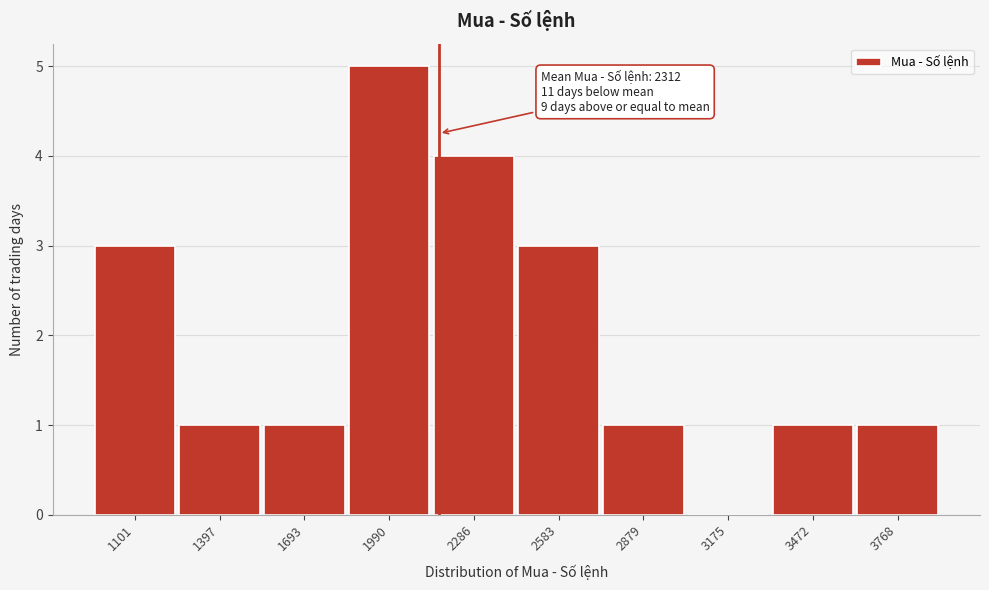

Reading right to left, list all the values displayed in this chart.

3768=1	3472=1	3175=0	2879=1	2583=3	2286=4	1990=5	1693=1	1397=1	1101=3